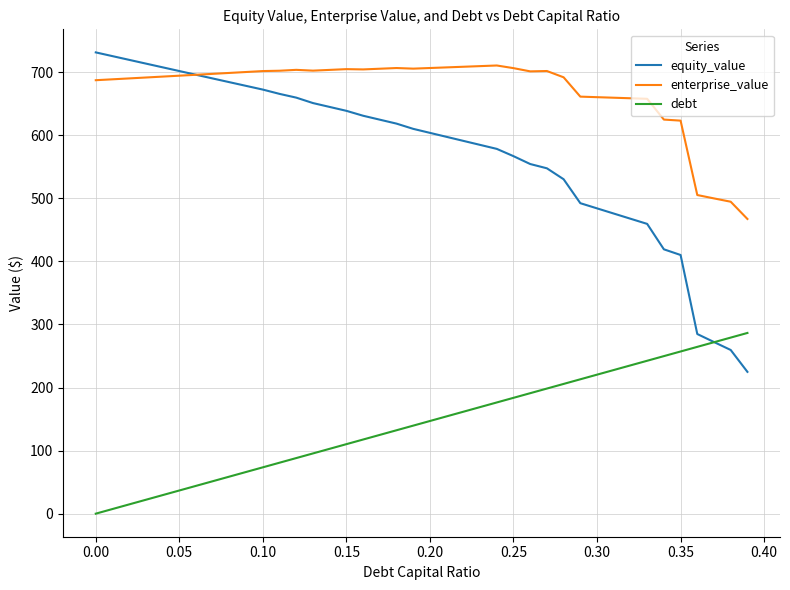

Does the chart display data point markers on the line(s)?

No